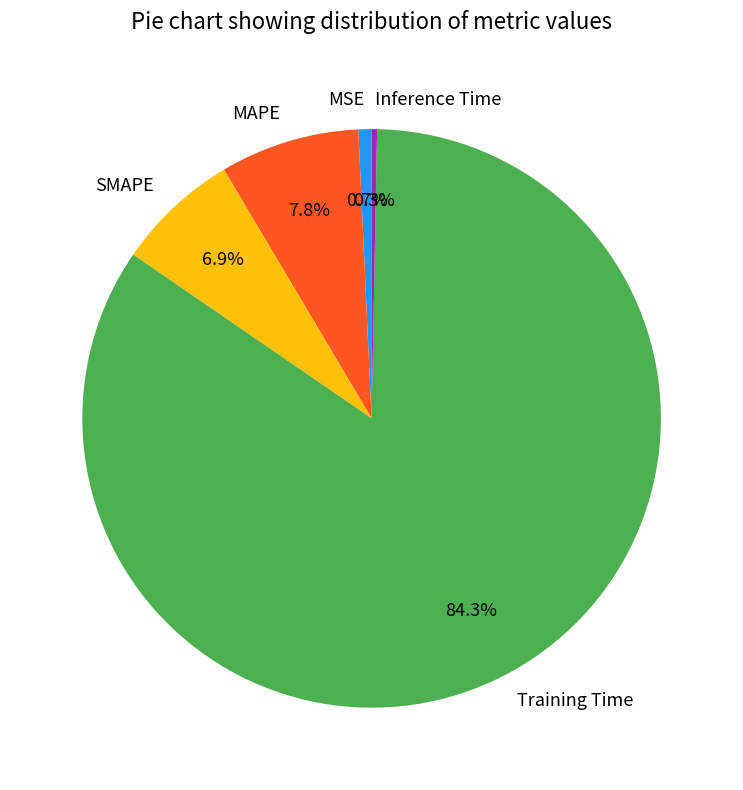

Is it true that MSE is 11% of the pie?

False